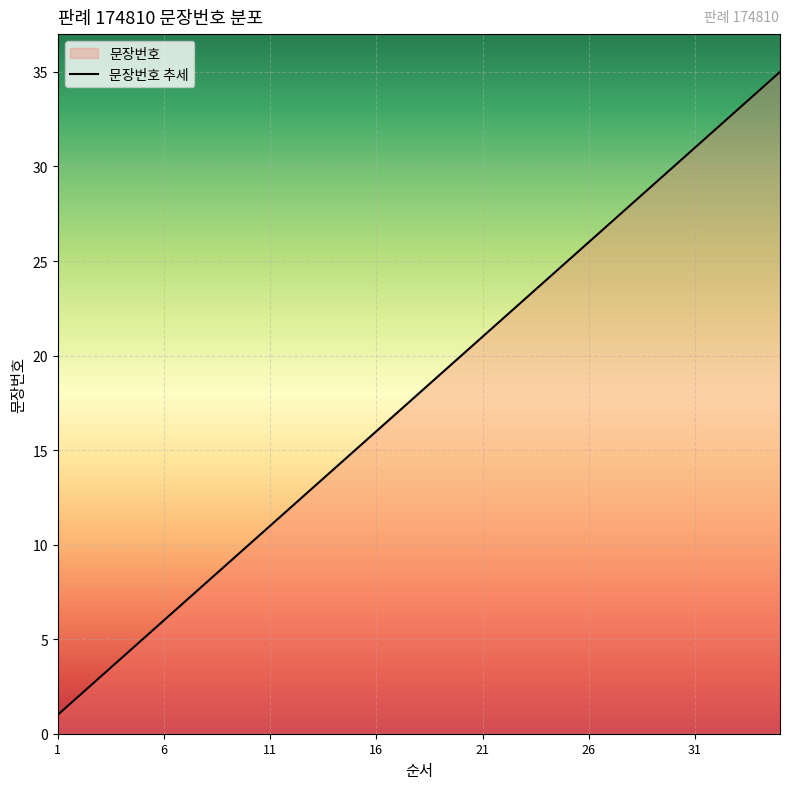

Is it true that the value at 28 is 28?

True